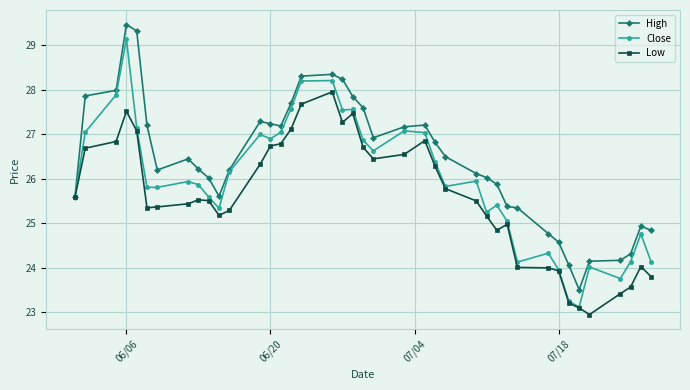

How many distinct data groups are displayed?

3